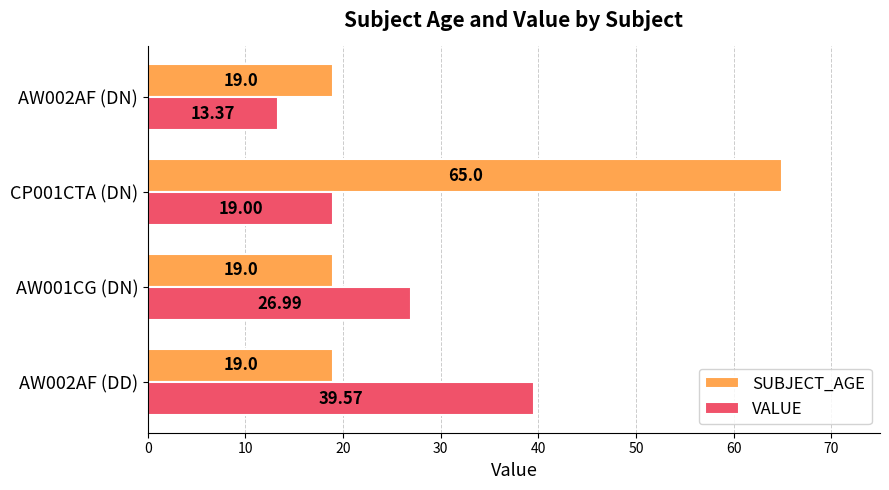

What is the minimum value shown in the chart?

13.4